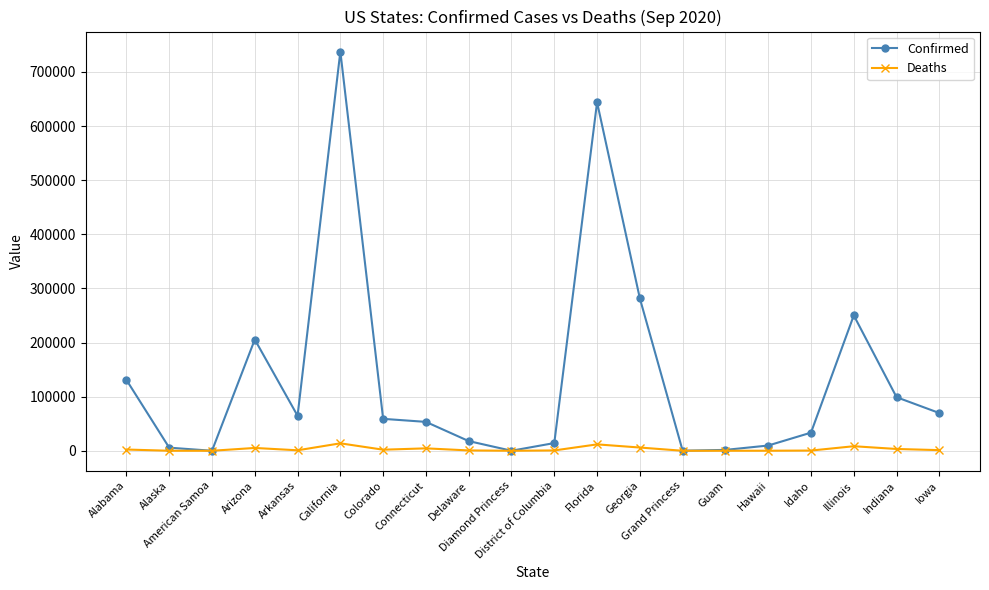

Which series changed the most between American Samoa and Florida?

Confirmed